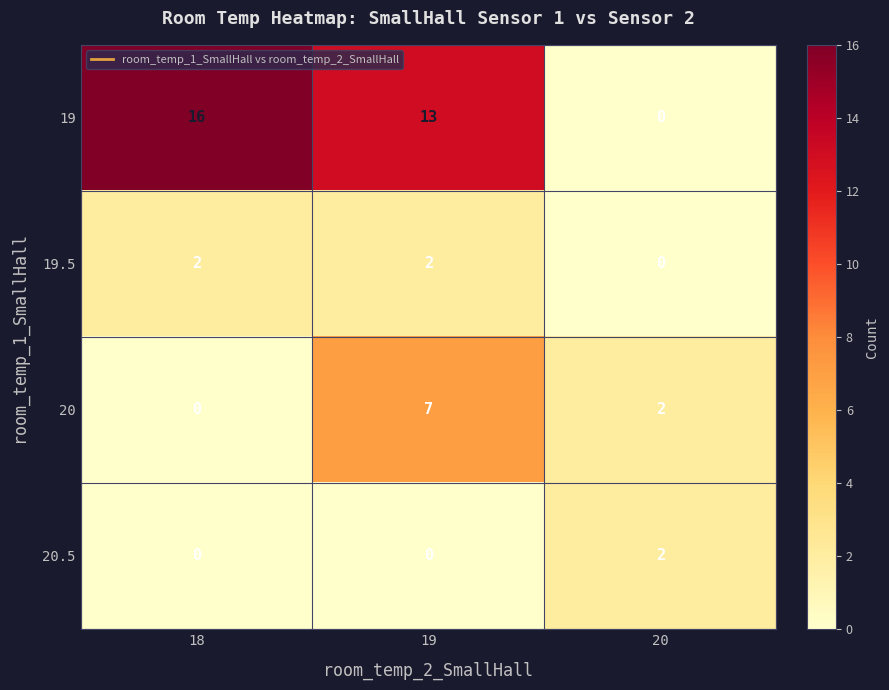

What is the sum of the 19 values at 19 and 20?

13